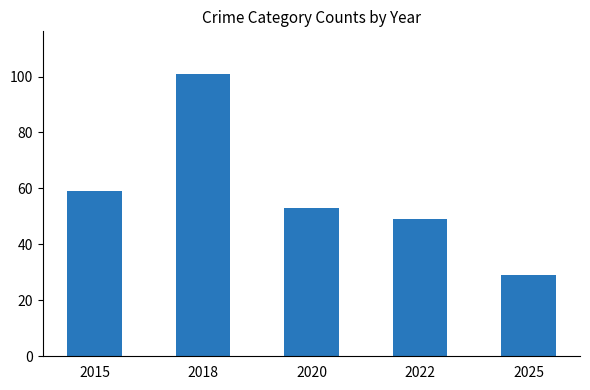

What is the difference between the maximum and second lowest values?

52